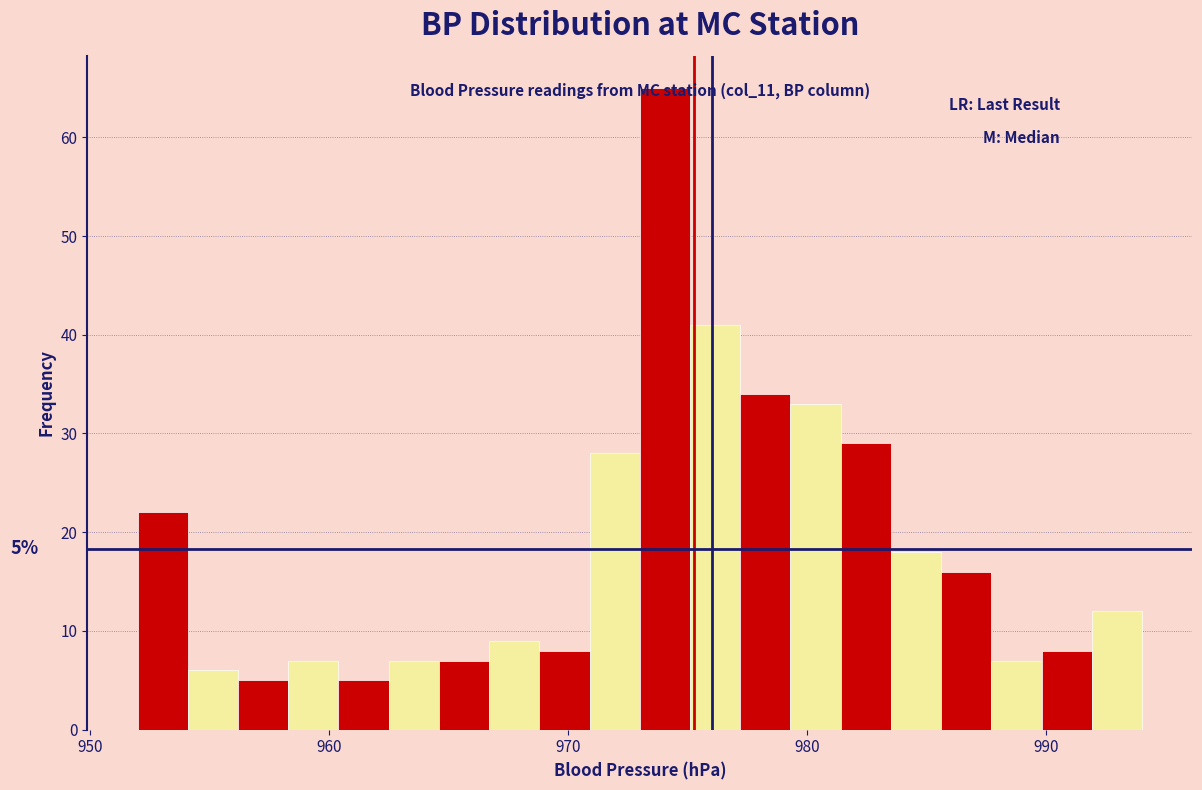

Around what value on the x-axis is the tallest bar? Give the approximate position of its centre, as read against the axis.

974